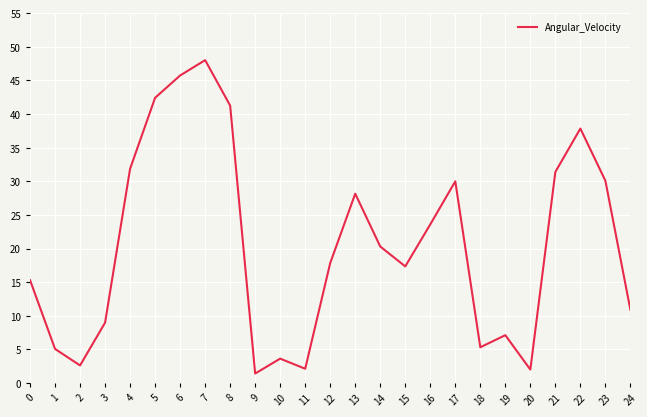

True or false: the data shows 66.8 at 5.

False